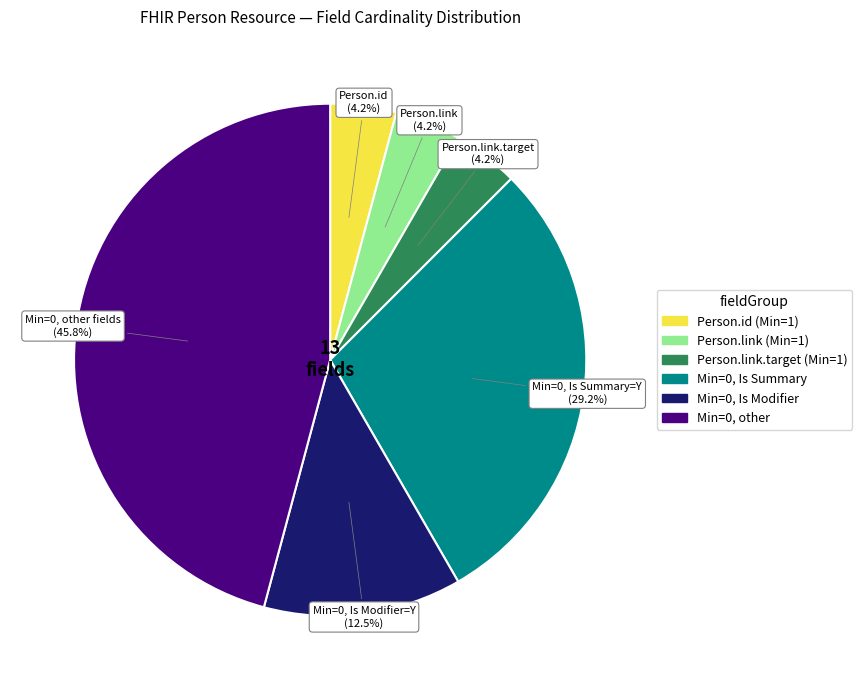

Count the number of slices in the pie.

6